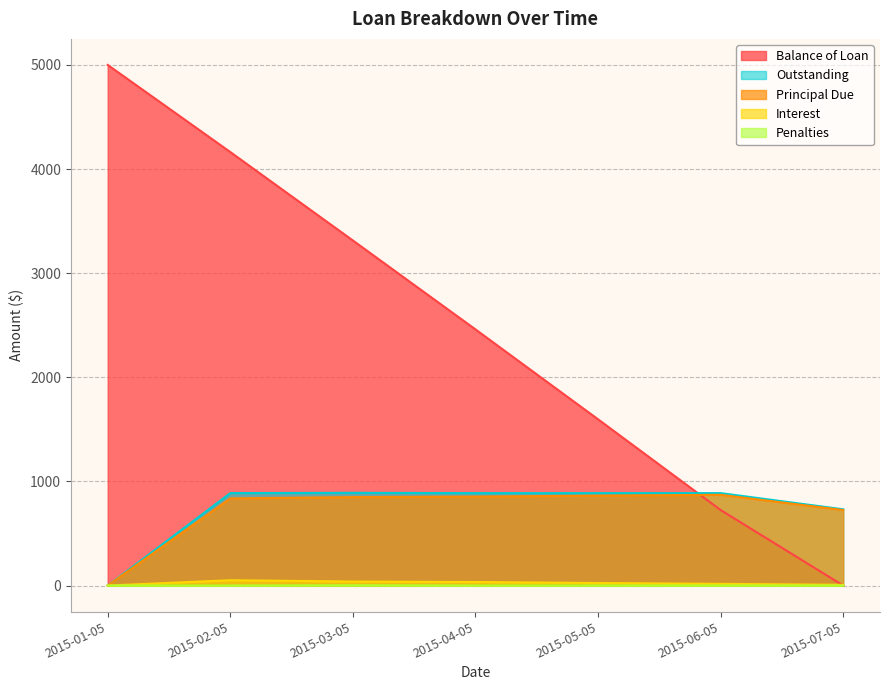

Which category has the highest value in the Penalties series?

2015-03-05